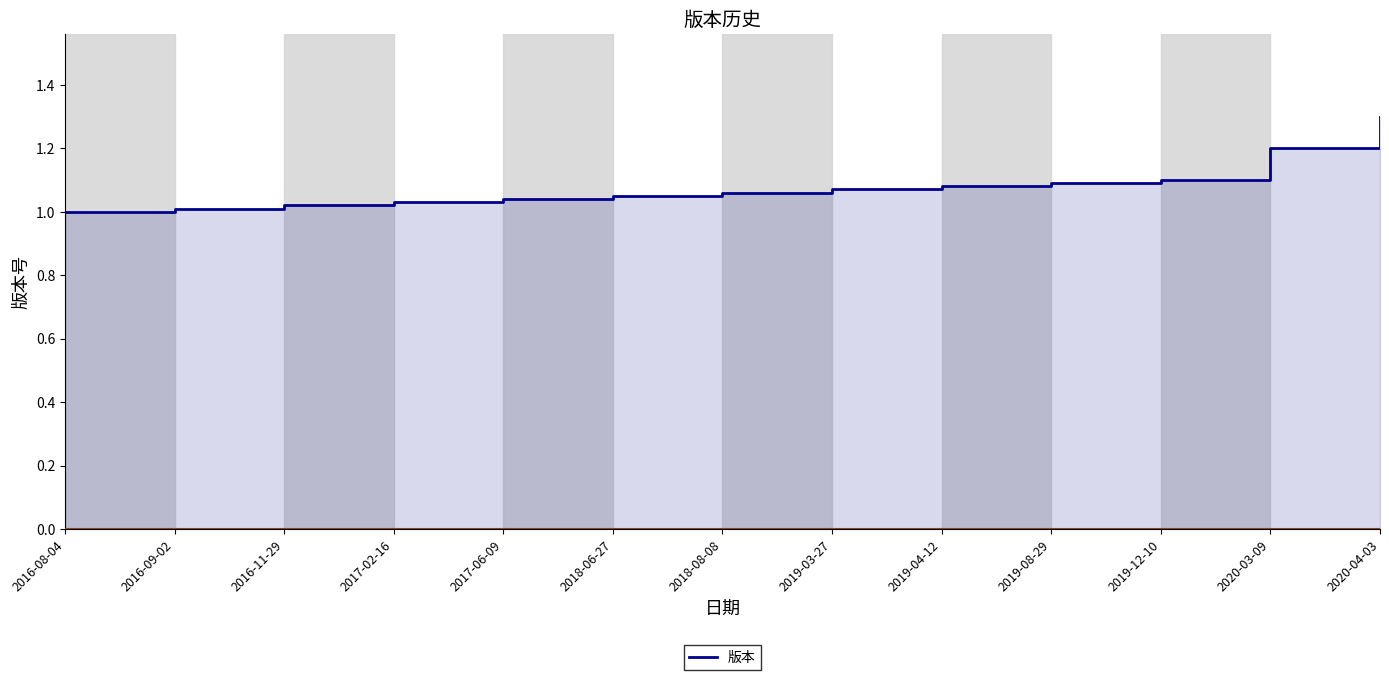

What is the label of the 11th point from the right?

2016-11-29